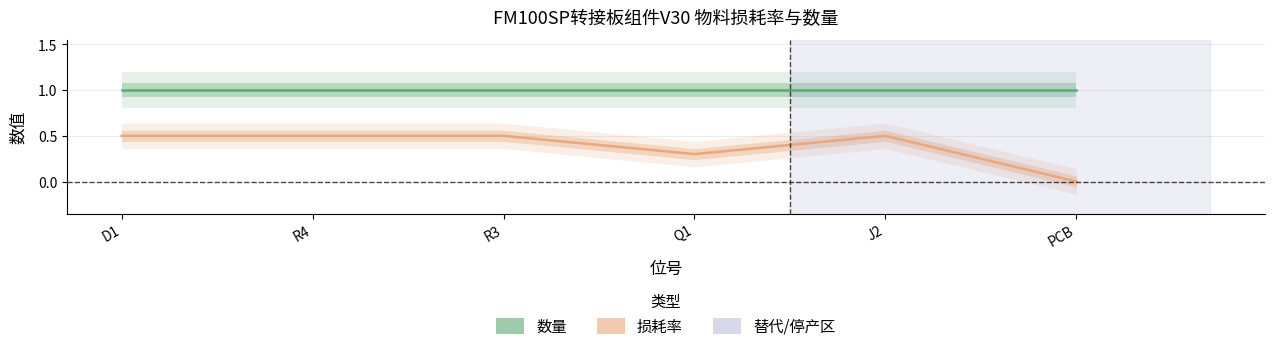

Reading left to right, list all the values displayed in this chart.

数量: D1=1.0	R4=1.0	R3=1.0	Q1=1.0	J2=1.0	PCB=1.0
损耗率: D1=0.5	R4=0.5	R3=0.5	Q1=0.3	J2=0.5	PCB=0.0